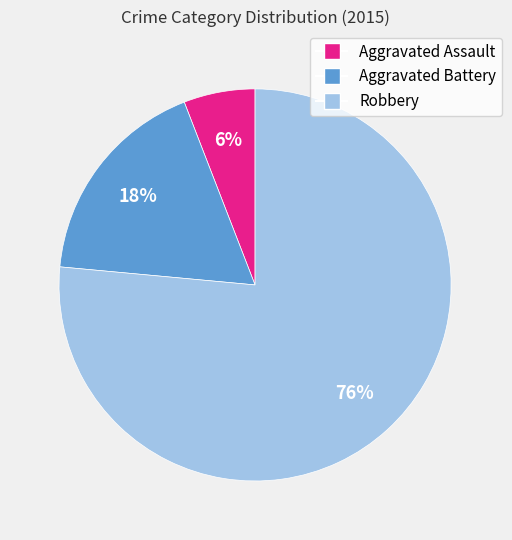

To the nearest percent, what is the average slice percentage?

33%